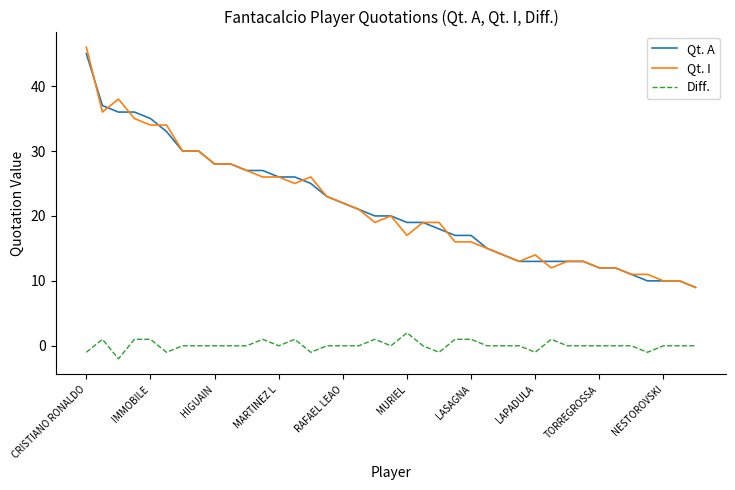

What is the greatest value displayed?

46